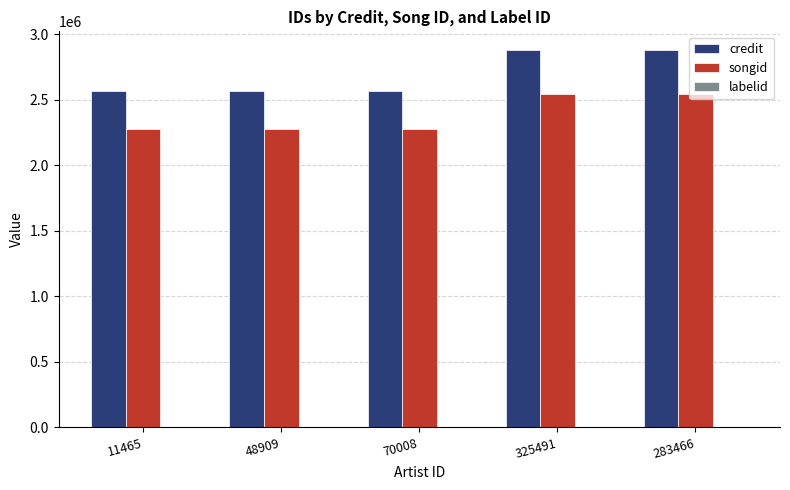

What is the total value across all series at 48909?

4847769